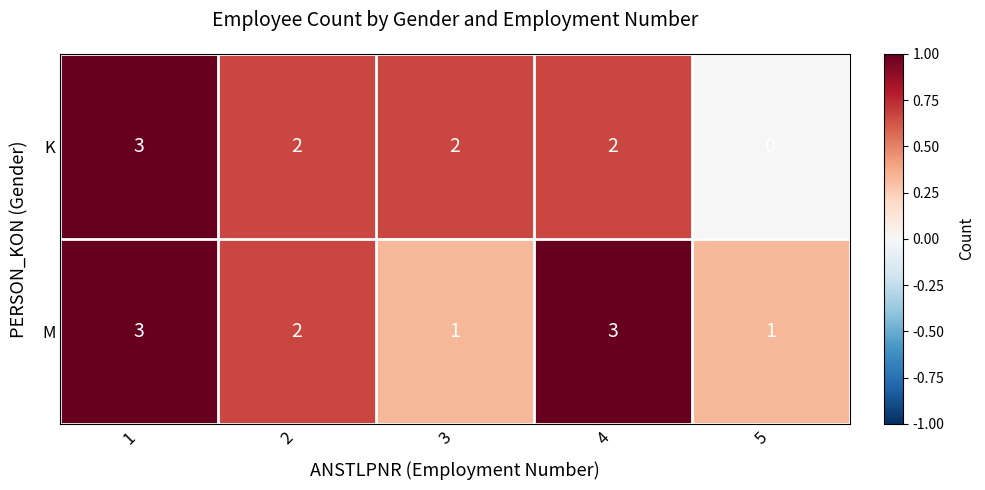

What is the total value across all series at 4?

5